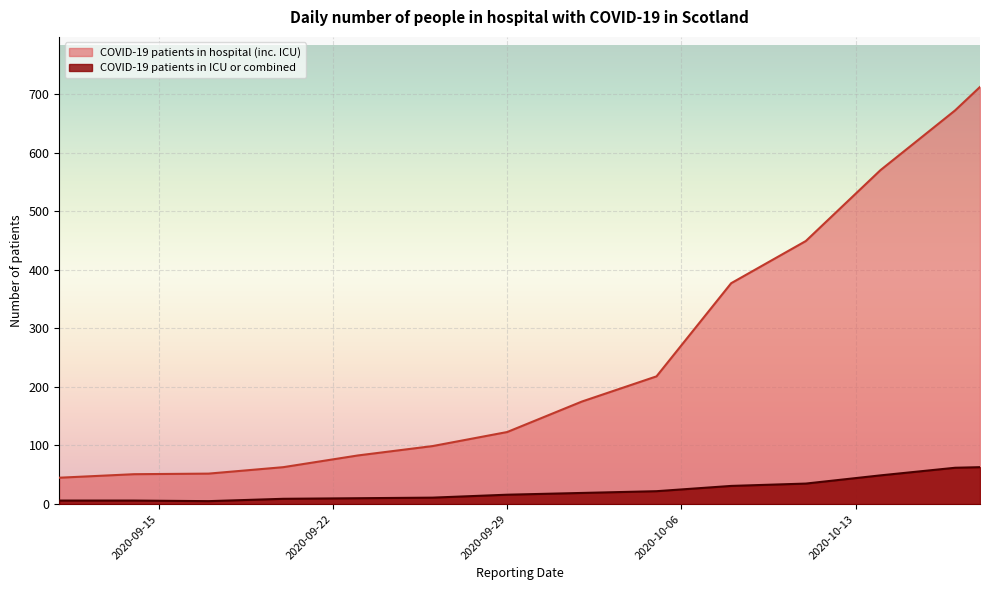

What are all the series names shown in the legend?

COVID-19 patients in hospital (inc. ICU), COVID-19 patients in ICU or combined